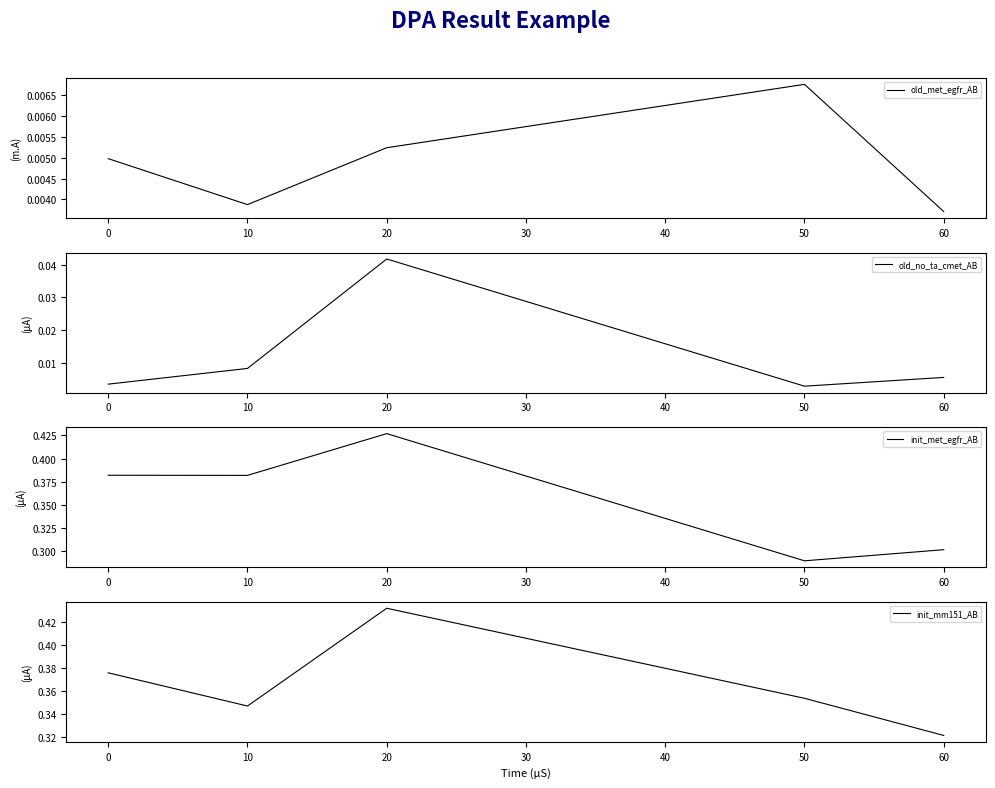

Where is the first local minimum for old_no_ta_cmet_AB?

50